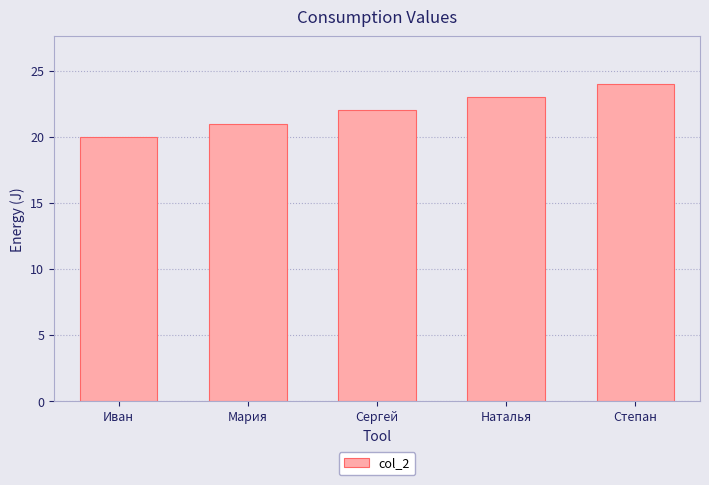

Does the chart contain any negative values?

No